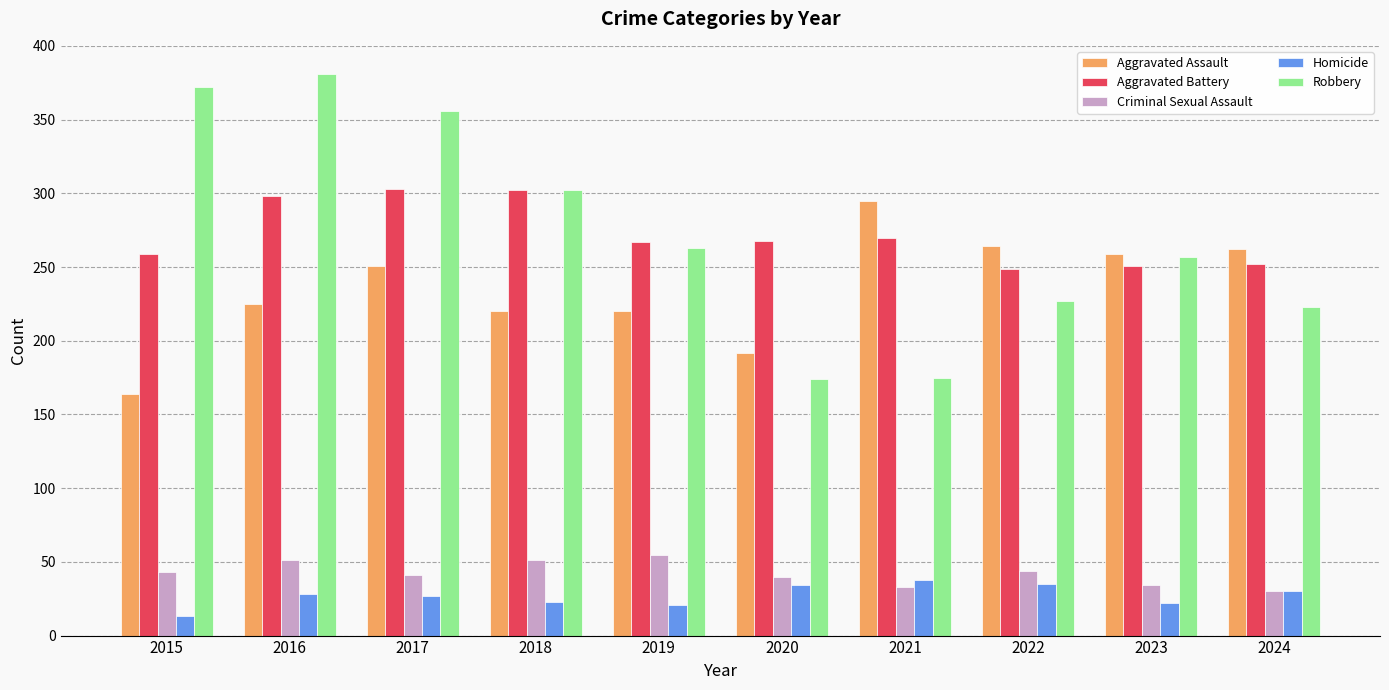

Is the value of Robbery at 2023 greater than the value of Criminal Sexual Assault at 2022?

Yes